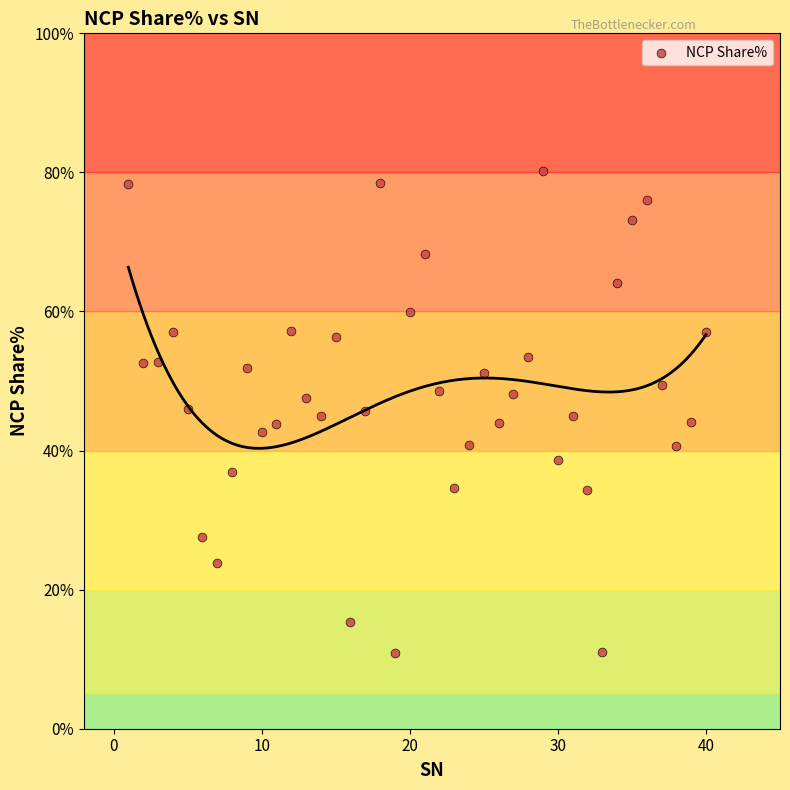

What is the range of X values (max minus min)?

39.0